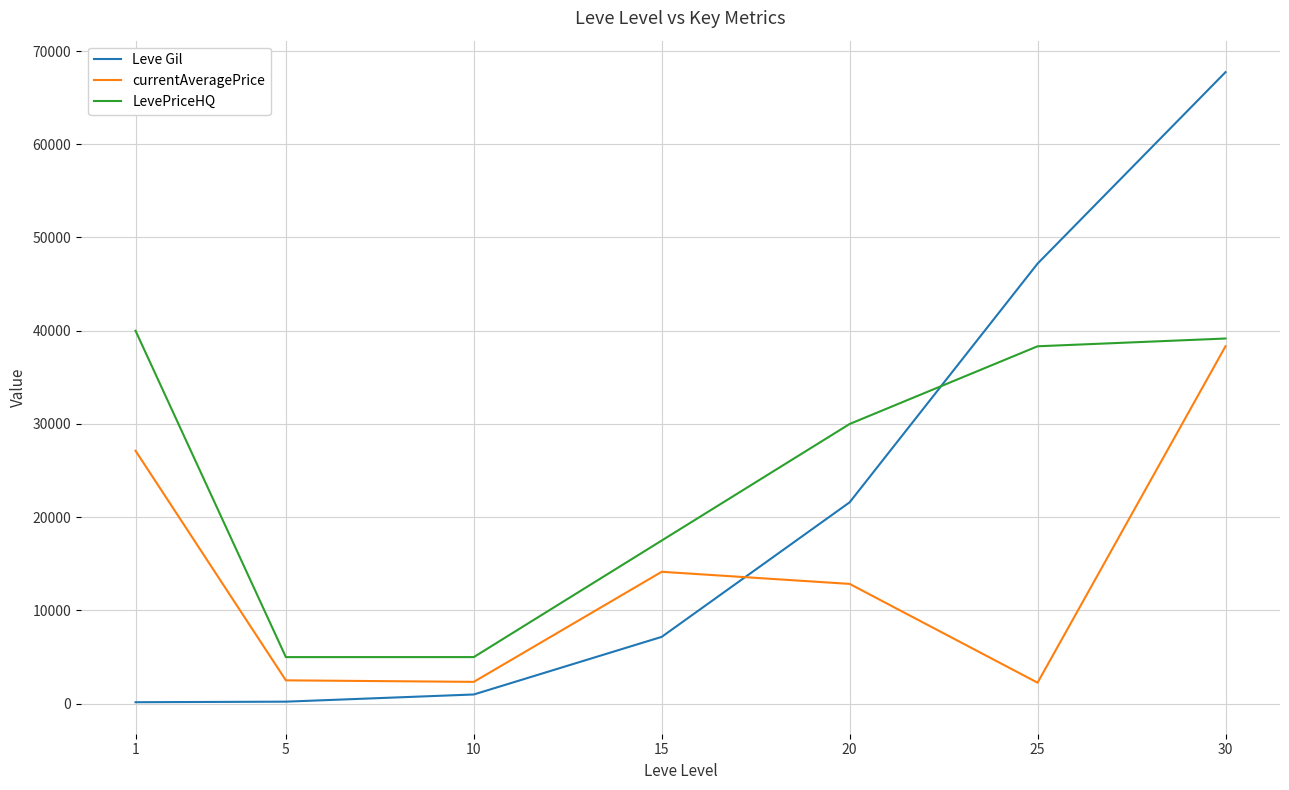

Which category has the highest value in the LevePriceHQ series?

1